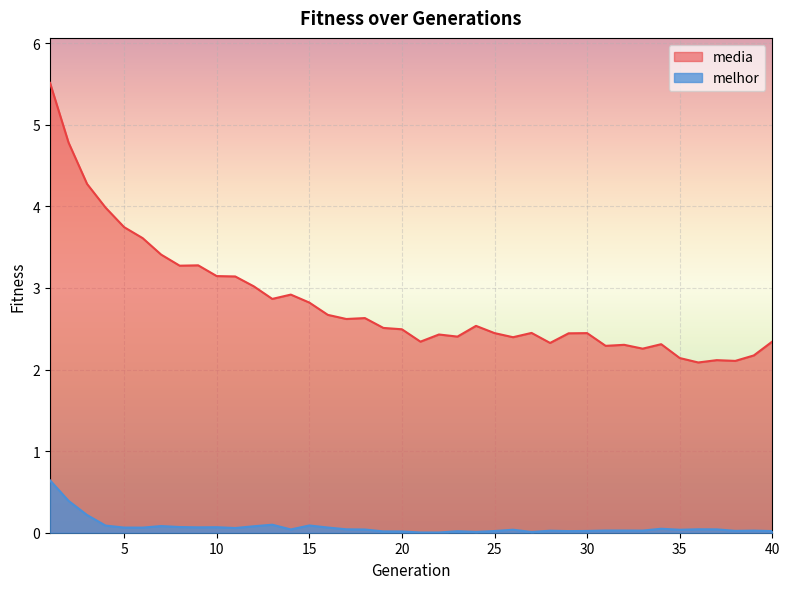

Is the value of media at 38 greater than the value of melhor at 14?

Yes